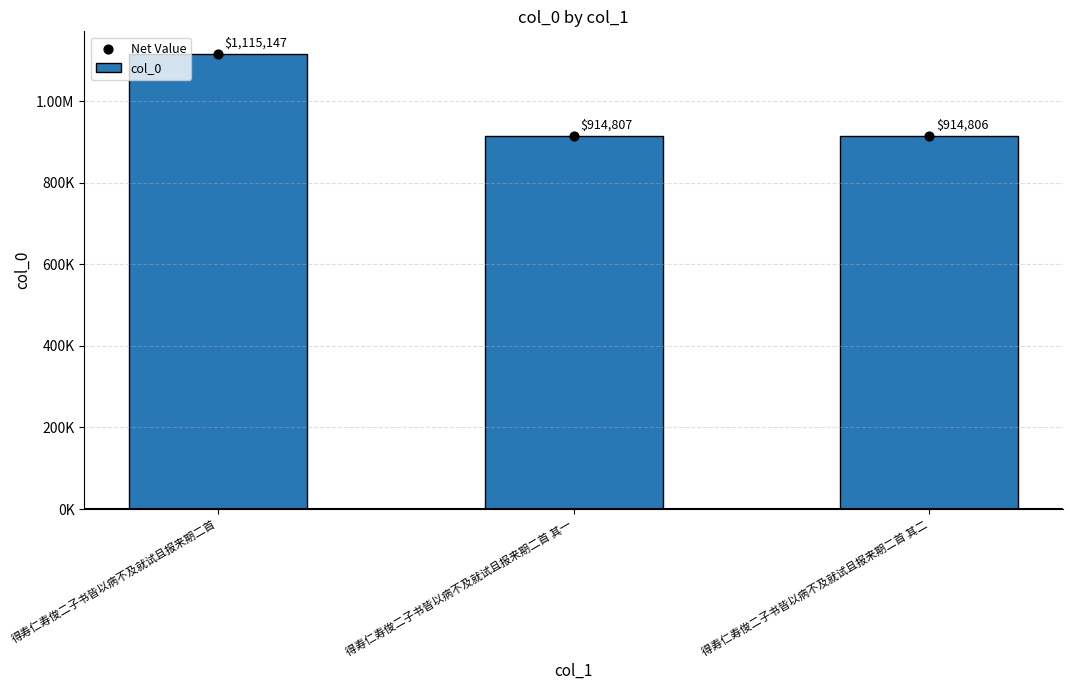

At which category is the sum across all series the highest?

得寿仁寿俊二子书皆以病不及就试且报来期二首